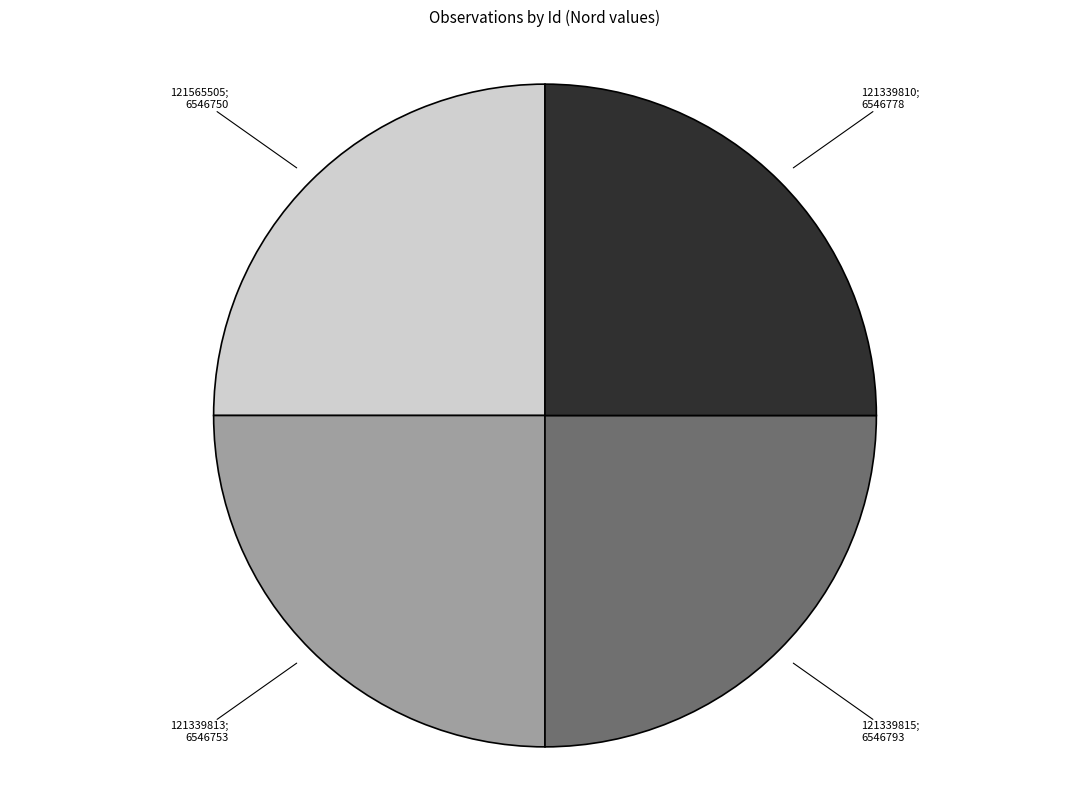

Does any single category account for the majority?

No